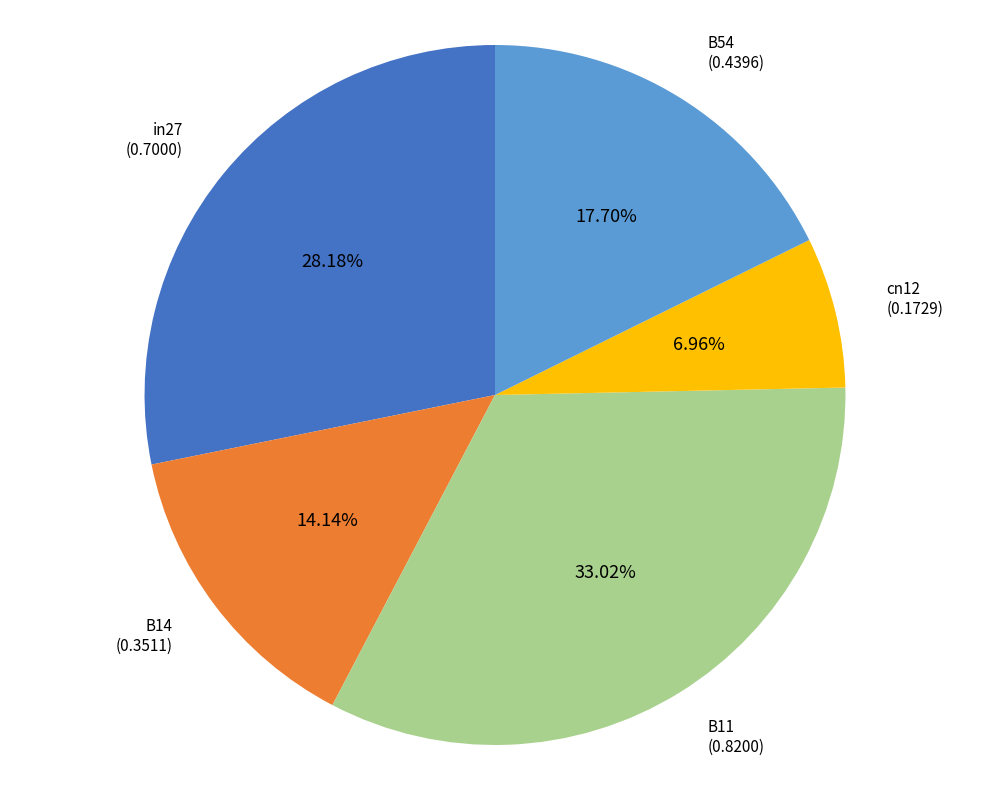

Does any single category account for the majority?

No